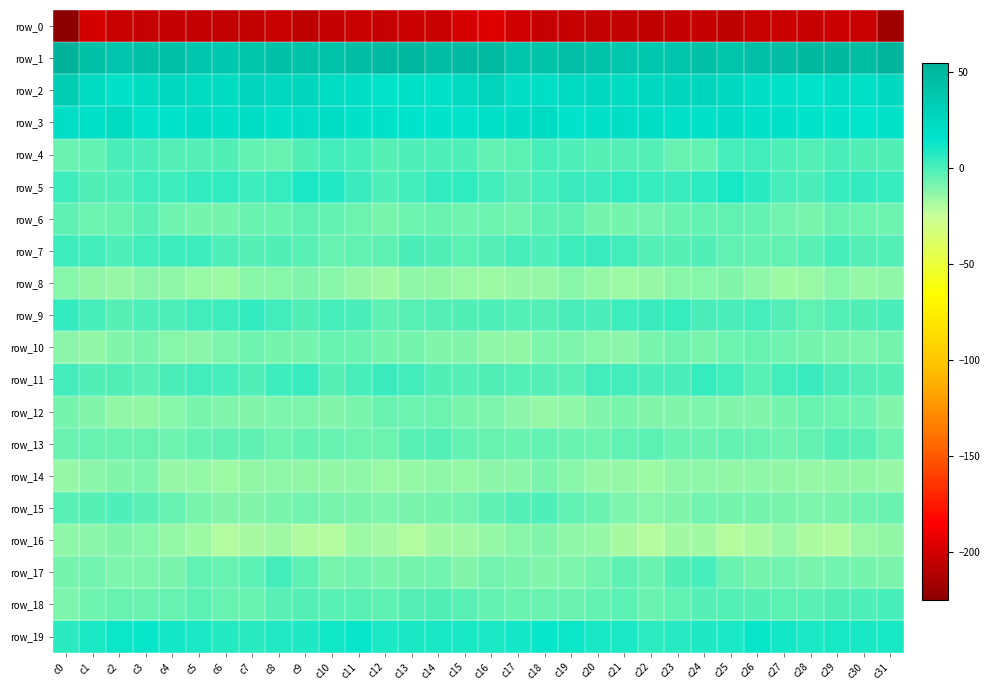

At which label is row_13 closest to -4?

c7